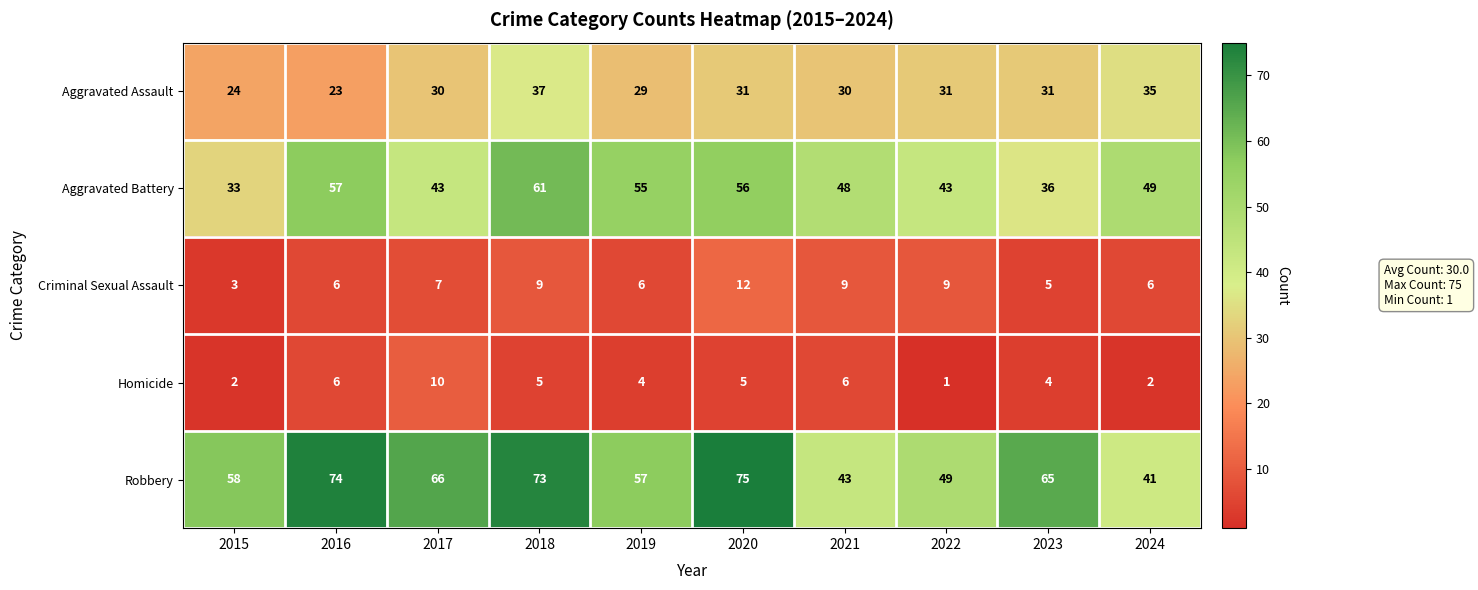

The value of Aggravated Battery at 2018 is 101. True or false?

False